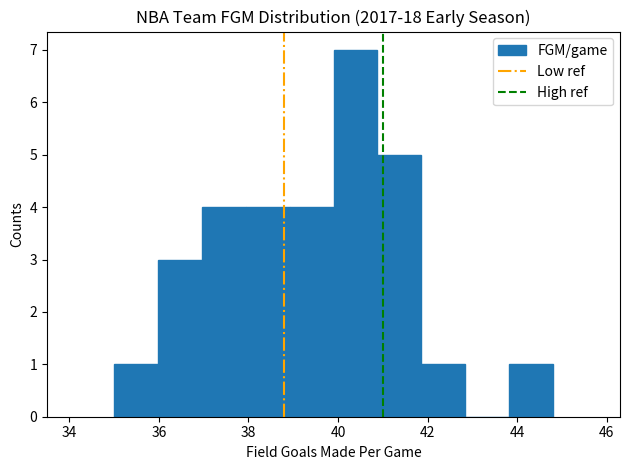

Which range on the x-axis has the tallest bar?

39.90 to 40.88